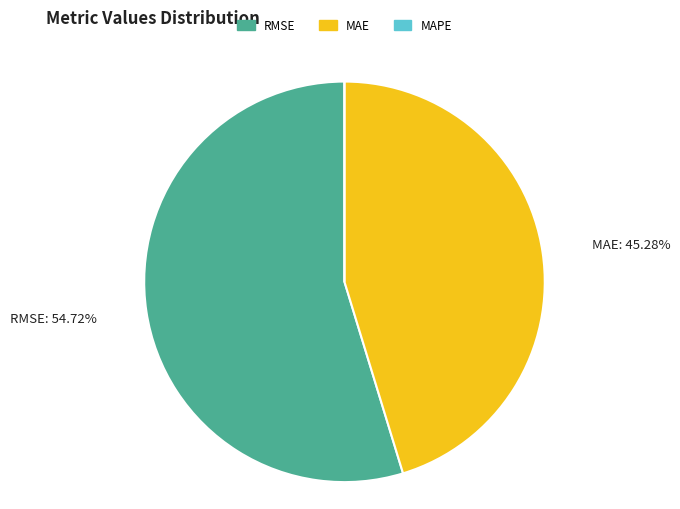

Which slice is the largest?

RMSE (Root Mean Squared Error)